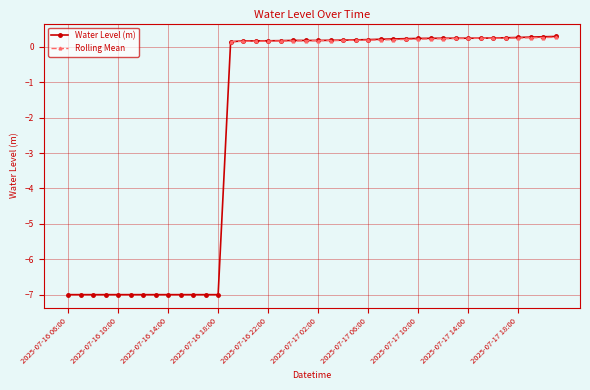

How many values in the Water Level (m) series exceed 0?

27